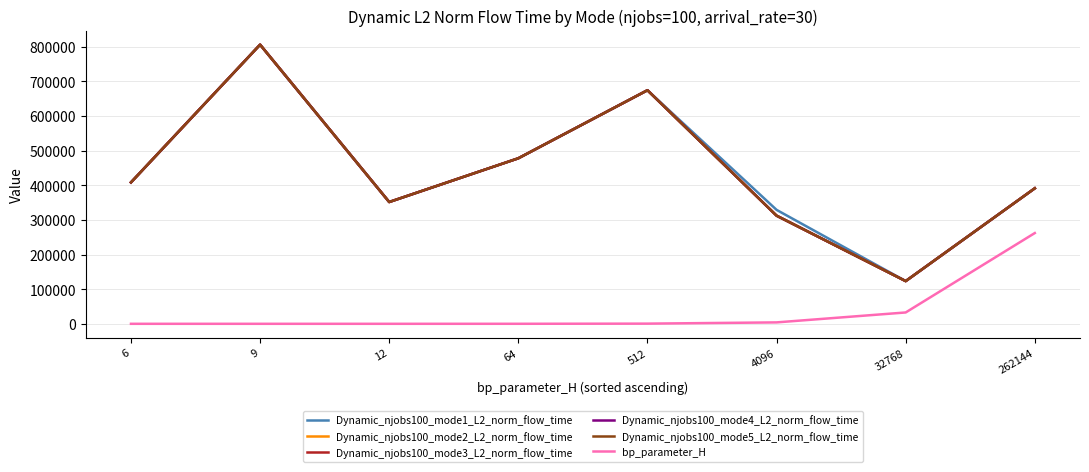

Which has a higher value, 512 or 32768?

512